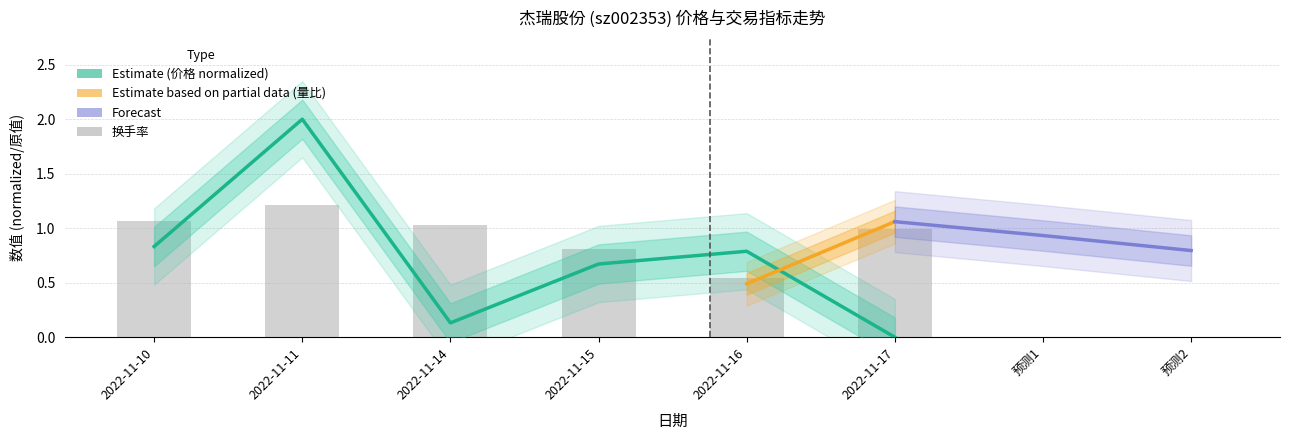

The value of 换手率 at 2022-11-10 is 1.1. True or false?

True